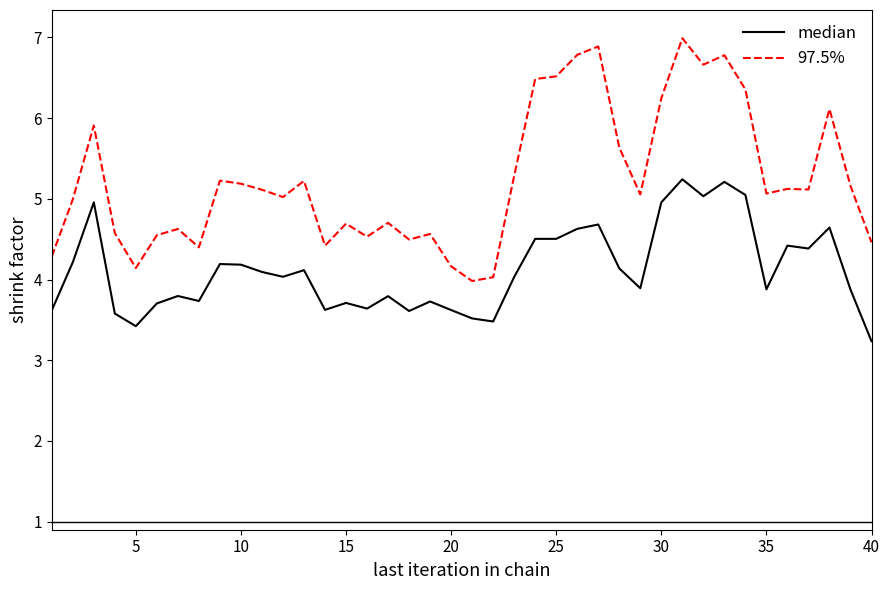

What is the minimum value for 97.5%?

4.0